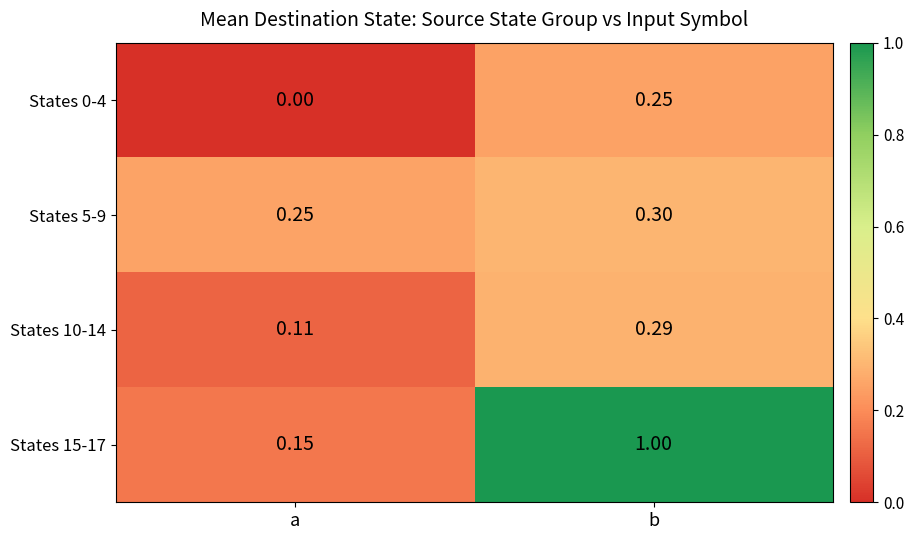

How many data points in States 15-17 are less than 1?

1